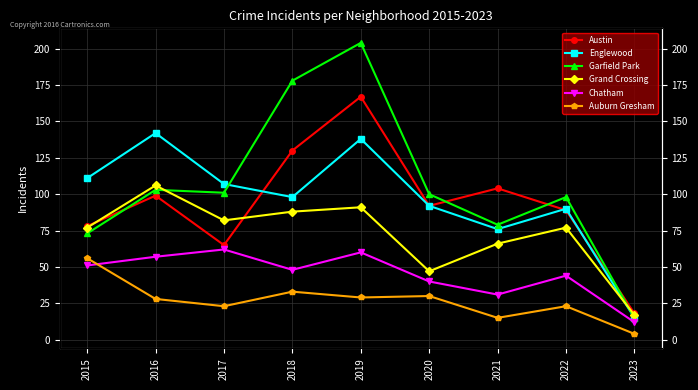

Reading left to right, list all the values displayed in this chart.

Austin: 2015=78	2016=99	2017=65	2018=130	2019=167	2020=92	2021=104	2022=89	2023=18
Englewood: 2015=111	2016=142	2017=107	2018=98	2019=138	2020=92	2021=76	2022=90	2023=15
Garfield Park: 2015=73	2016=103	2017=101	2018=178	2019=204	2020=100	2021=79	2022=98	2023=15
Grand Crossing: 2015=77	2016=106	2017=82	2018=88	2019=91	2020=47	2021=66	2022=77	2023=17
Chatham: 2015=51	2016=57	2017=62	2018=48	2019=60	2020=40	2021=31	2022=44	2023=12
Auburn Gresham: 2015=56	2016=28	2017=23	2018=33	2019=29	2020=30	2021=15	2022=23	2023=4